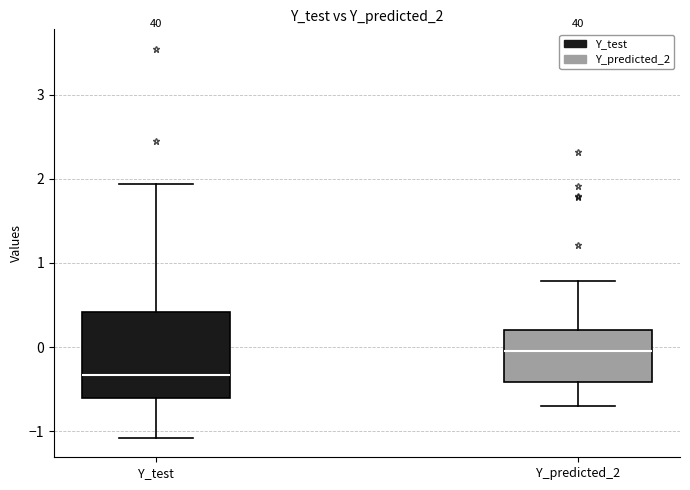

Reading left to right, transcribe this box plot: for each box, give where its median line is, the range the box spans, and where its two whiskers end, as read against the y-axis. The values are not printed on the chart, so give them approximately, as read against the axis.

Y_test: median -0.3, box -0.6 to 0.4, whiskers -1.1 to 1.9
Y_predicted_2: median 0.0, box -0.4 to 0.2, whiskers -0.7 to 0.8